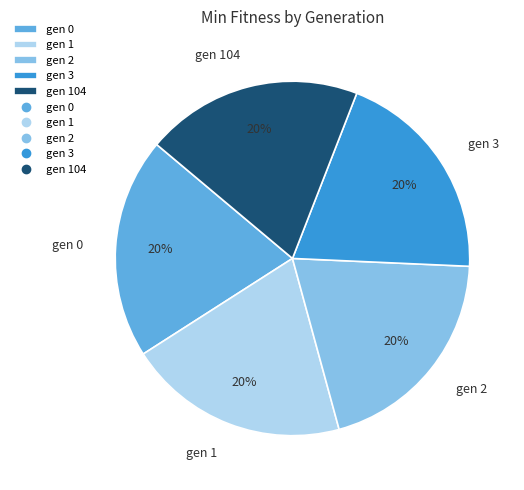

True or false: gen 104 accounts for 6% of the total.

False